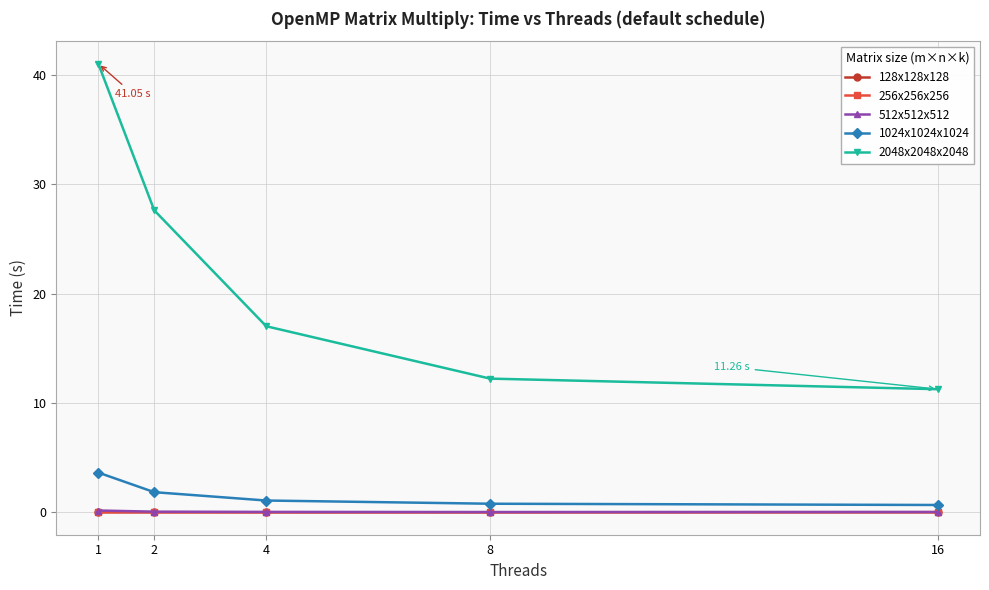

True or false: 2048x2048x2048 and 128x128x128 cross at least once.

False